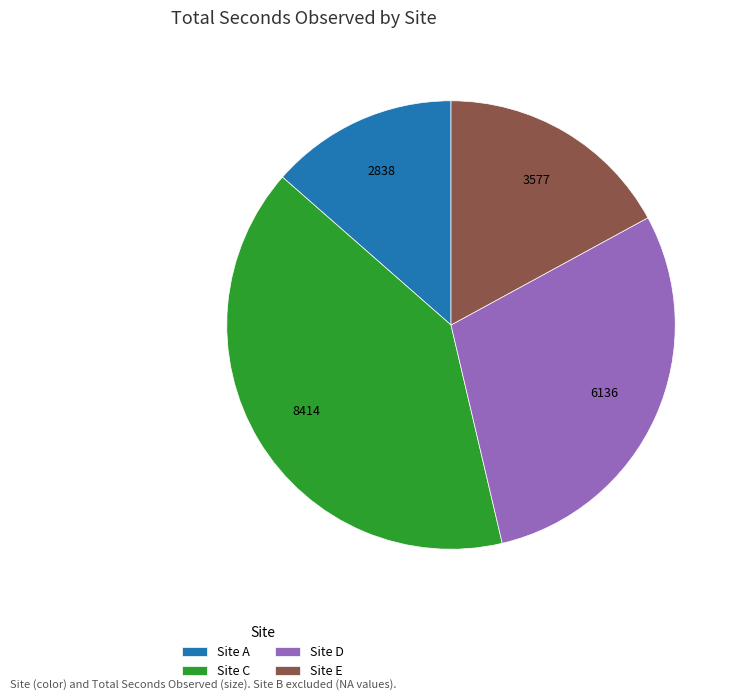

Do Site A and Site C together represent more than half of the pie?

Yes